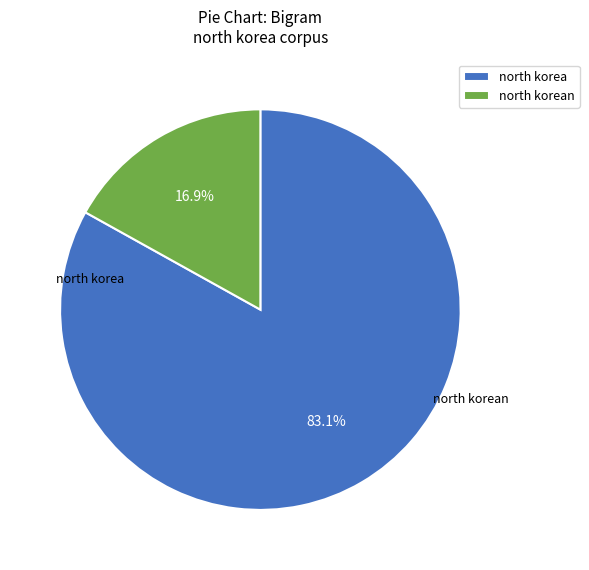

How many slices are in this pie chart?

2